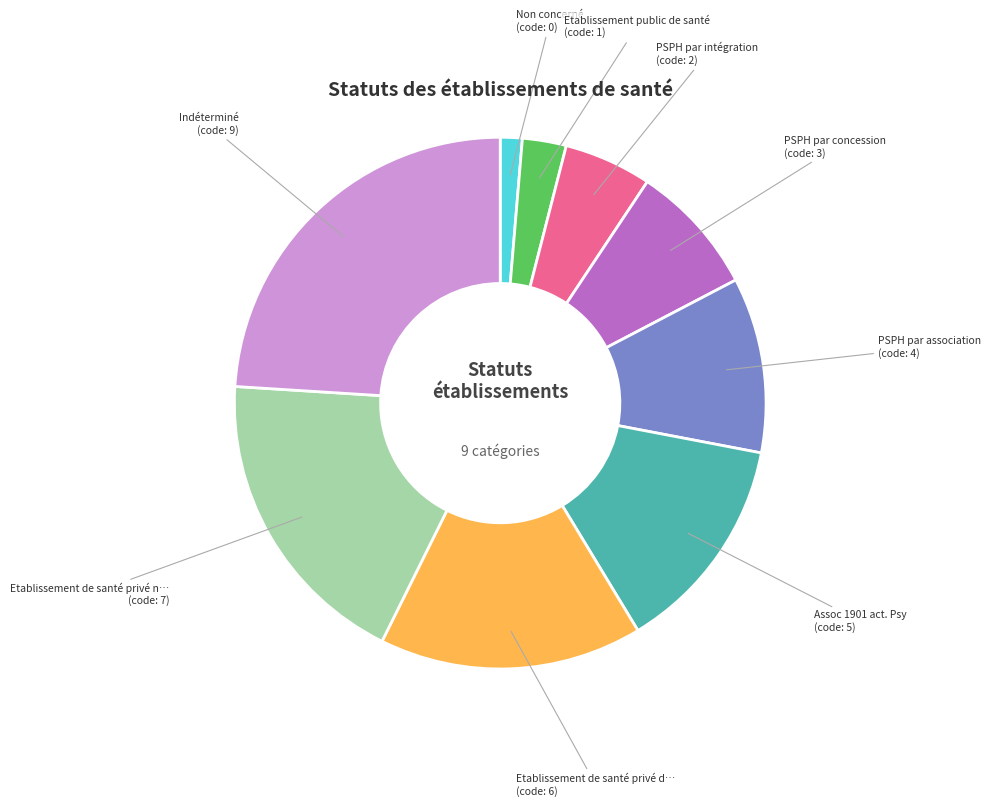

Does any single category account for the majority?

No